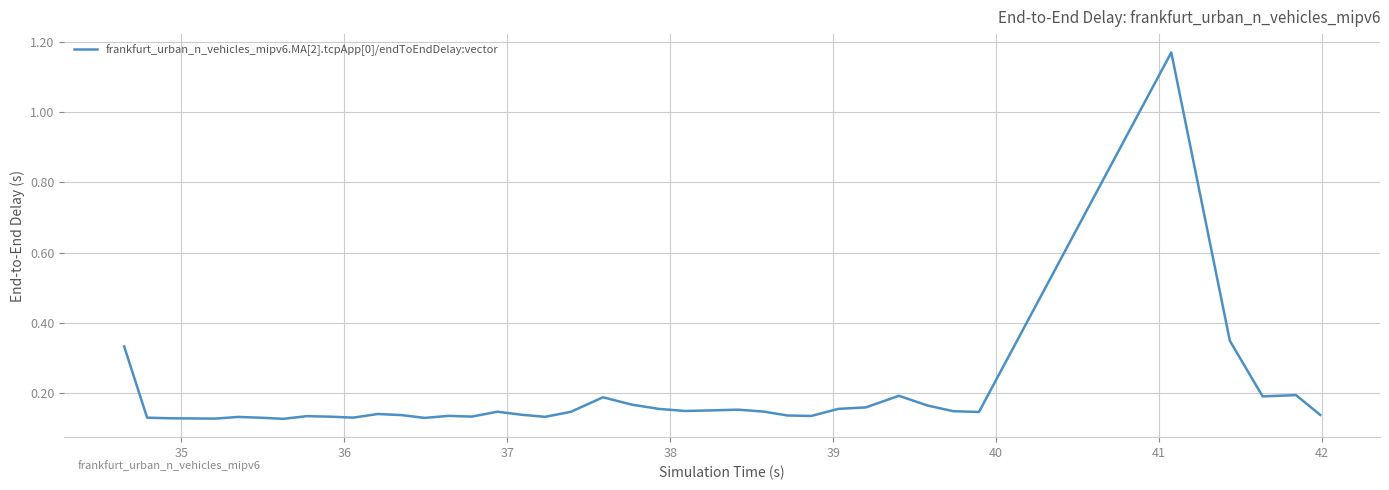

What is the difference between the maximum and minimum values?

1.0